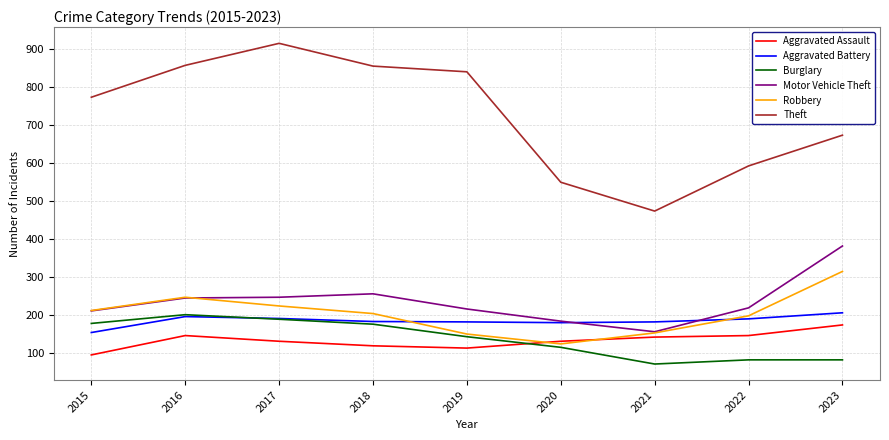

Is the value of Motor Vehicle Theft at 2020 greater than the value of Aggravated Battery at 2015?

Yes